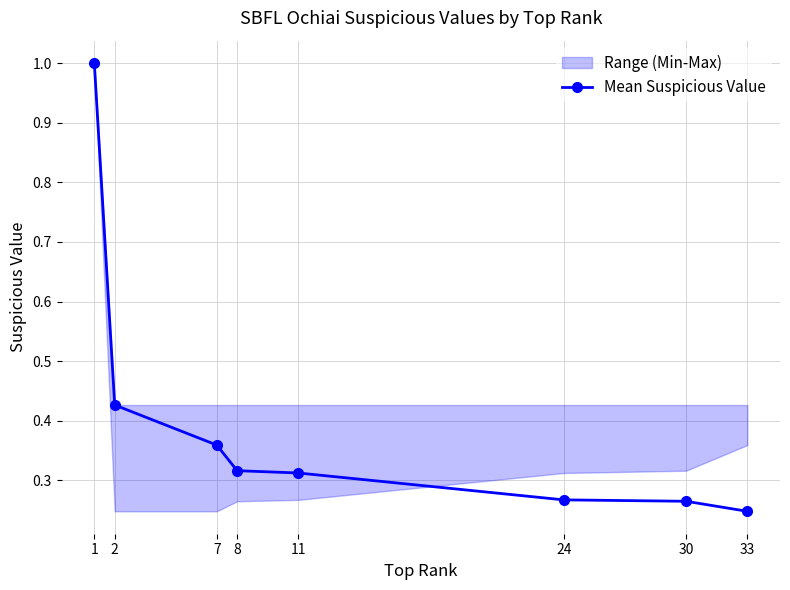

Does the chart have visible grid lines?

Yes